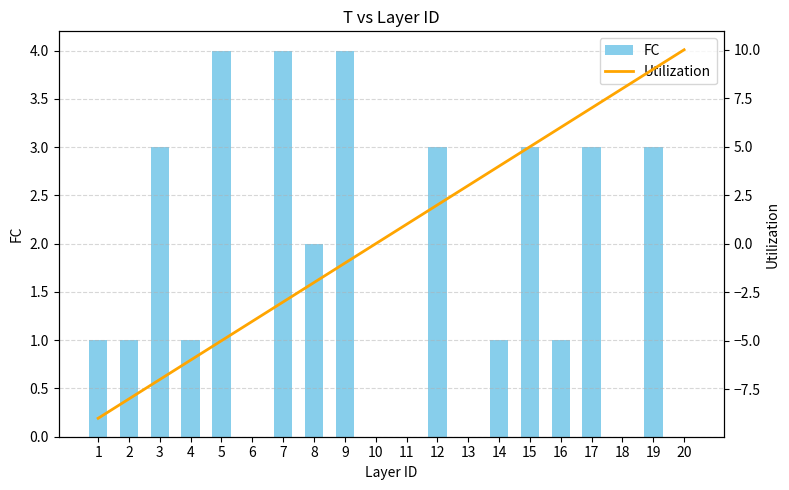

The Utilization series shows 5 at 18. True or false?

False